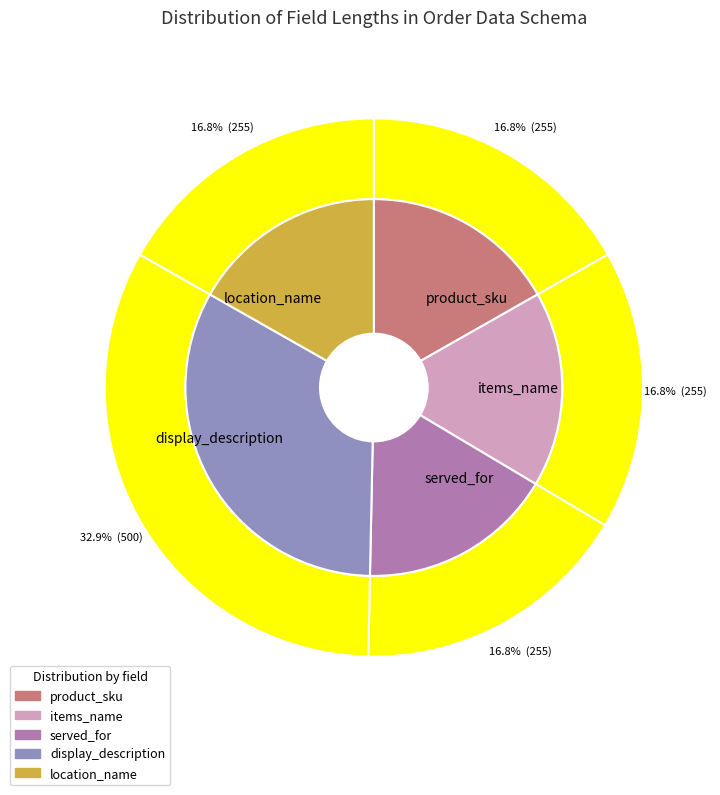

True or false: product_sku accounts for 8% of the total.

False